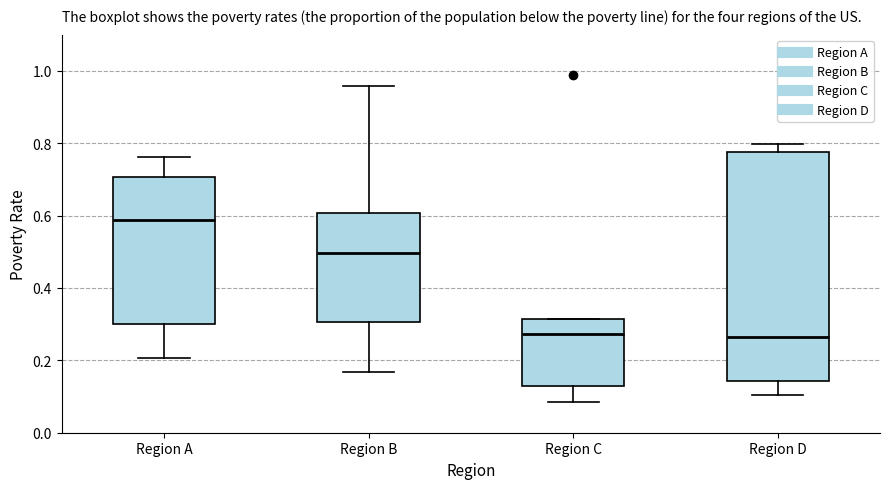

Where is the upper edge of the box for Region B on the y-axis? The values are not printed on the chart, so give them approximately, as read against the axis.

0.60